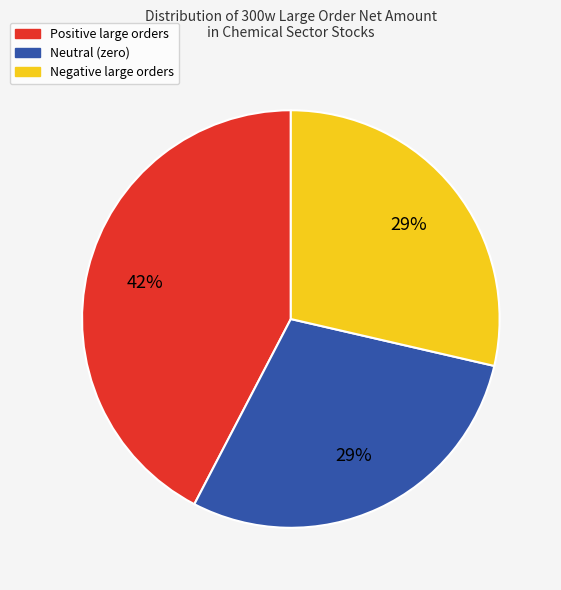

True or false: Positive large orders accounts for 42% of the total.

True